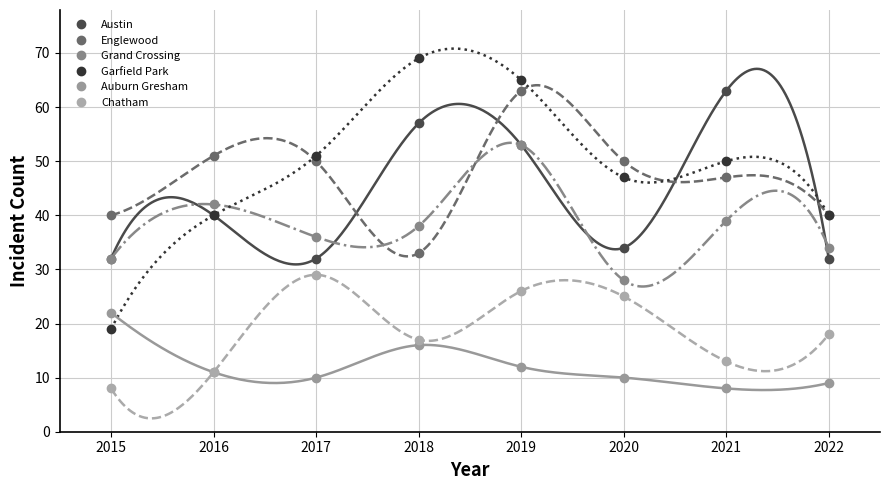

At which label is Englewood closest to 48?

2021